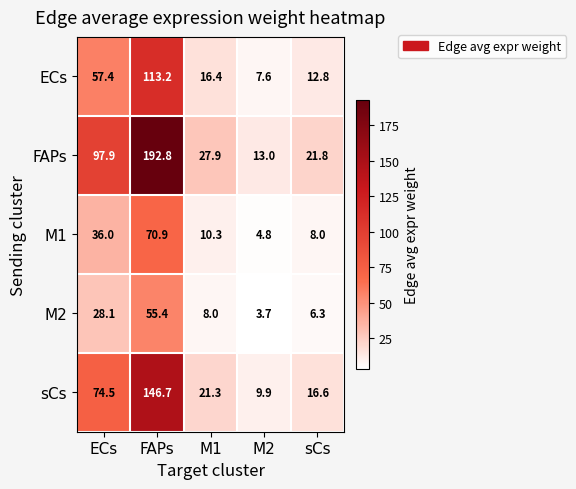

What is the total value across all series at M2?

39.0